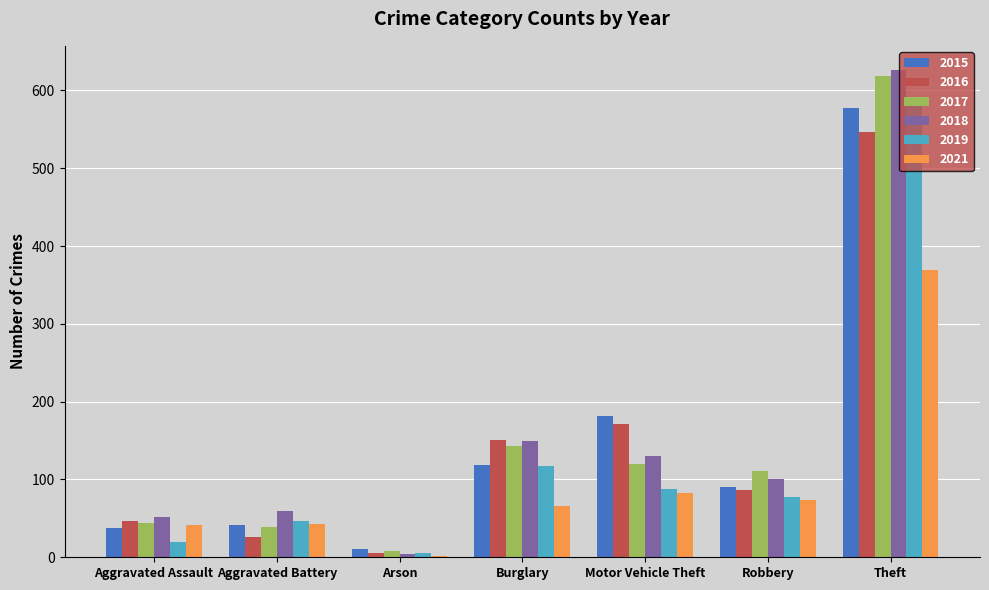

Is the value of 2019 at Motor Vehicle Theft greater than the value of 2017 at Burglary?

No